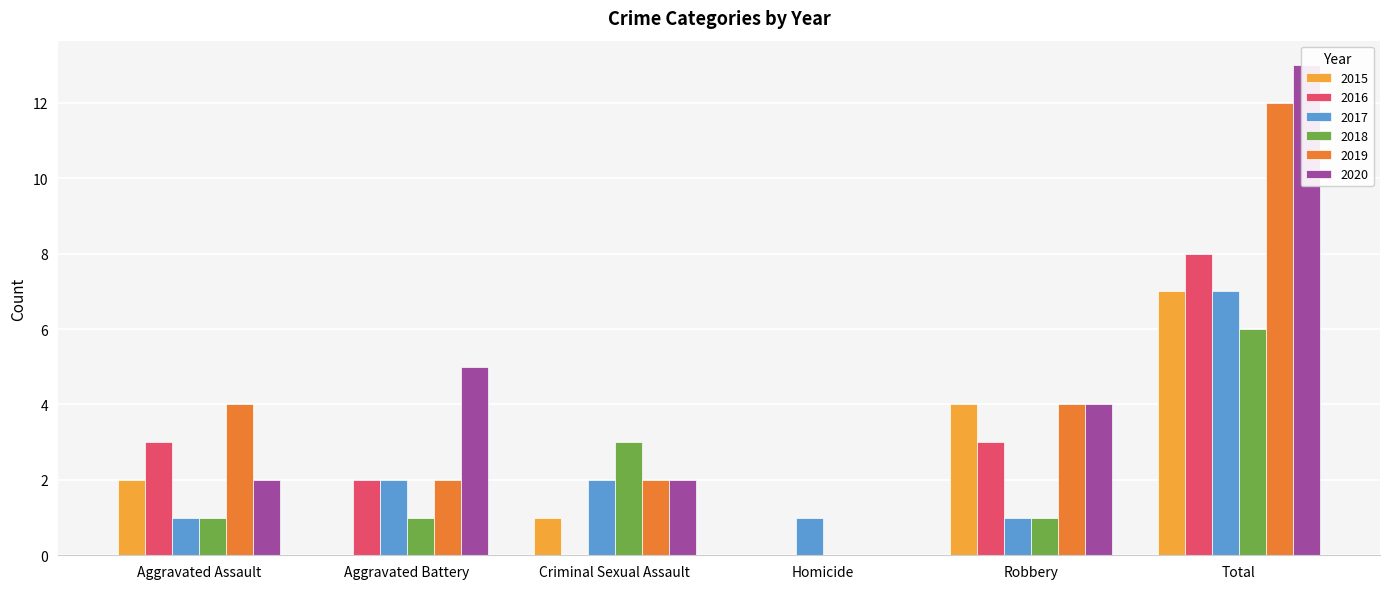

At which category is the sum across all series the highest?

Total